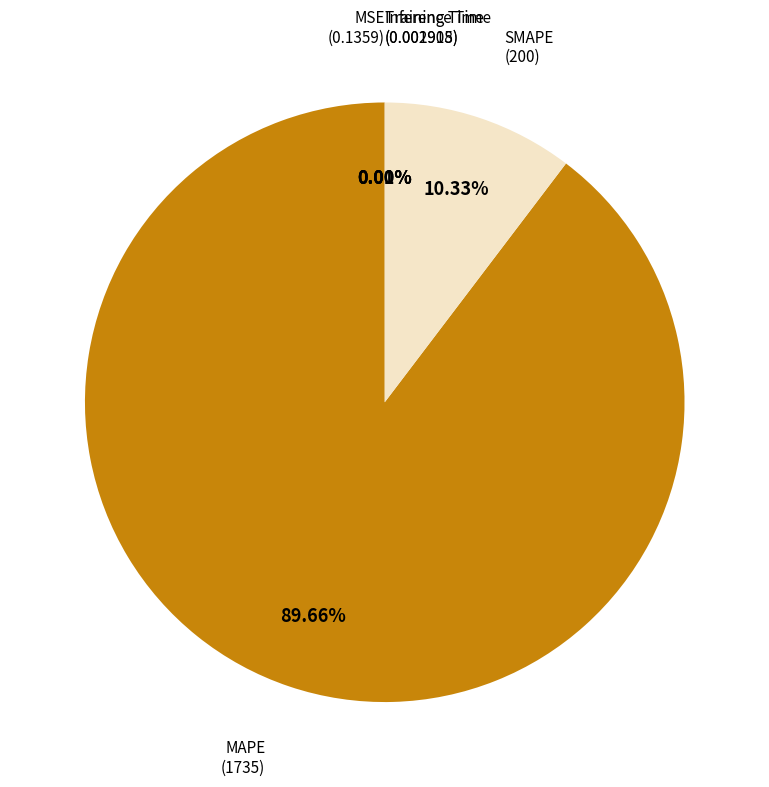

Is there a majority slice in this chart?

Yes